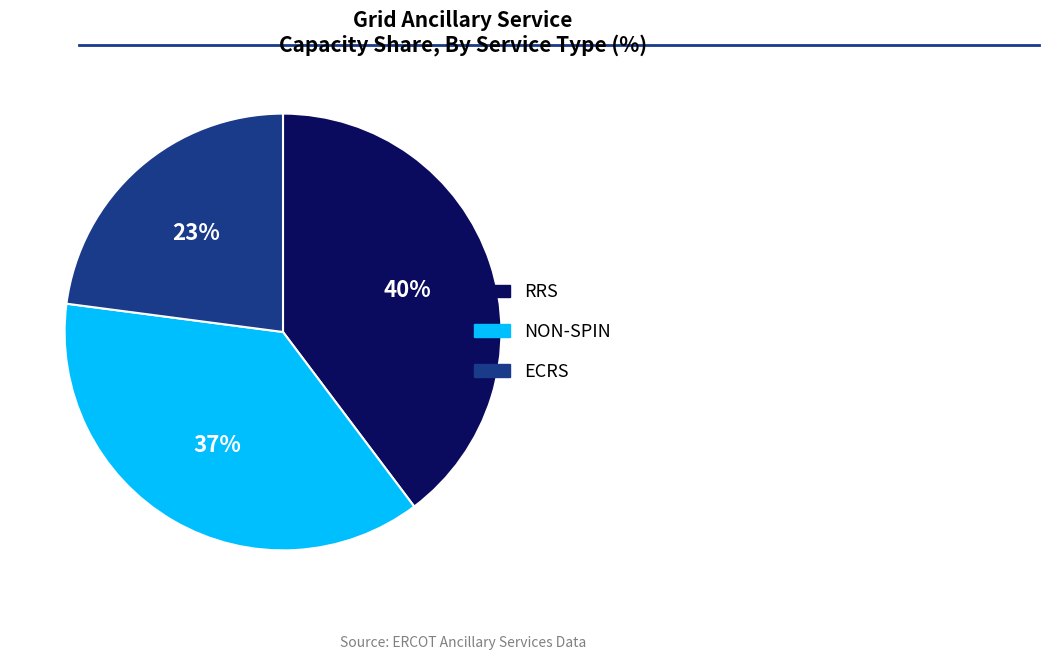

To the nearest percent, what portion does NON-SPIN represent?

37%